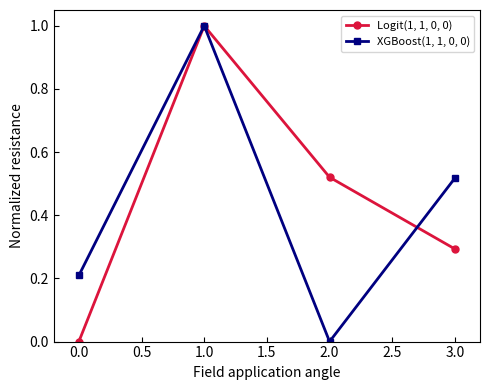

What are all the series names shown in the legend?

Logit(1, 1, 0, 0), XGBoost(1, 1, 0, 0)